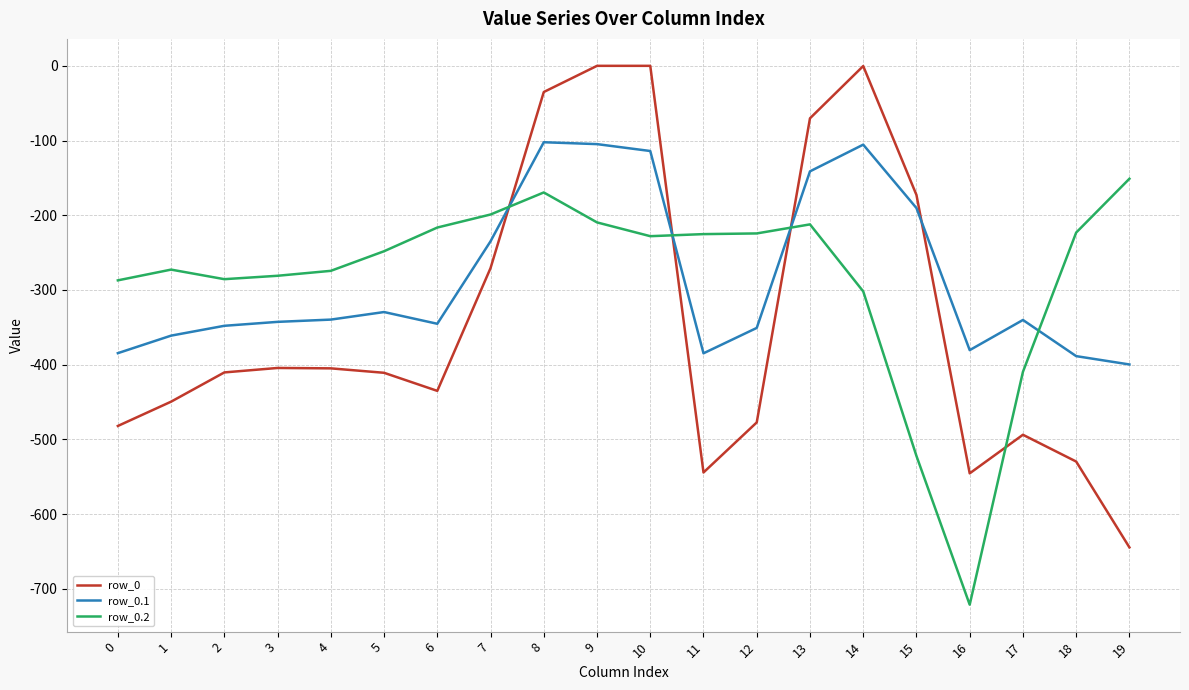

How many values in the row_0 series exceed -410?

9